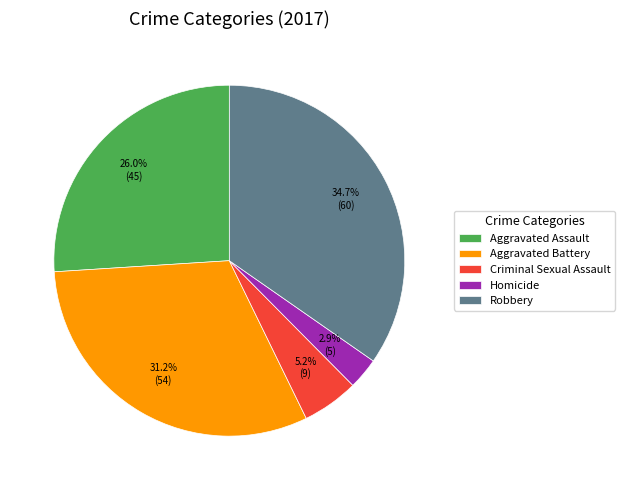

What is the smallest slice in the pie chart?

Homicide